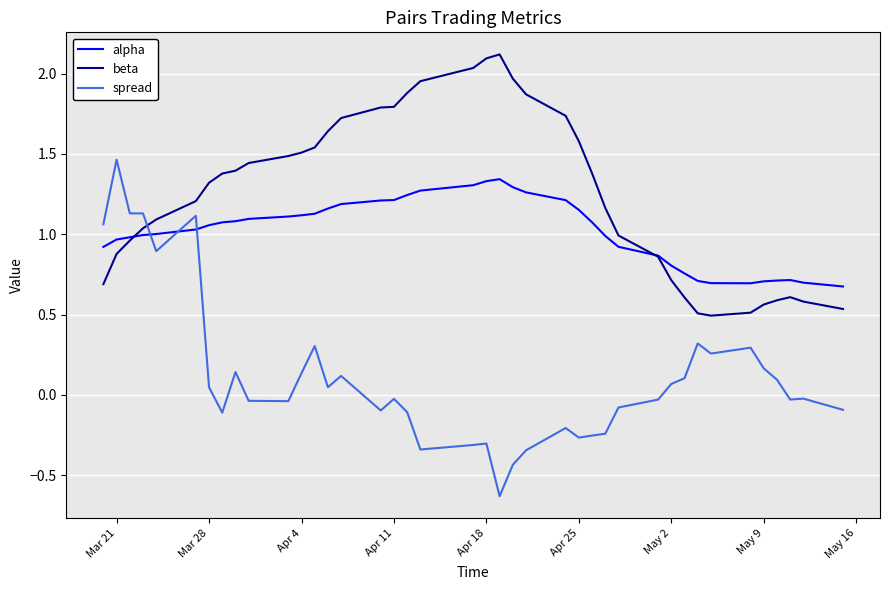

Which series has the largest total across all categories?

beta